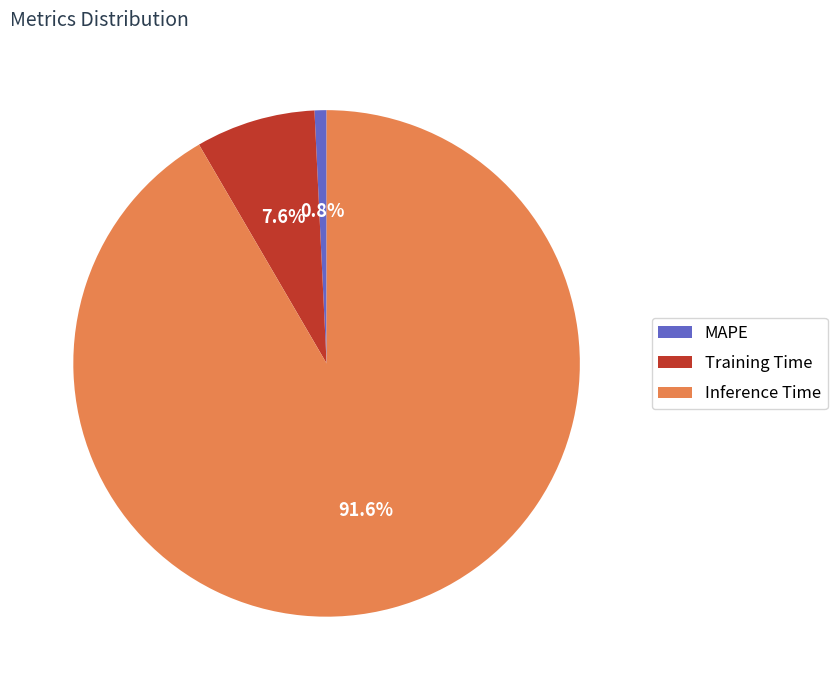

How many segments does this pie chart have?

3